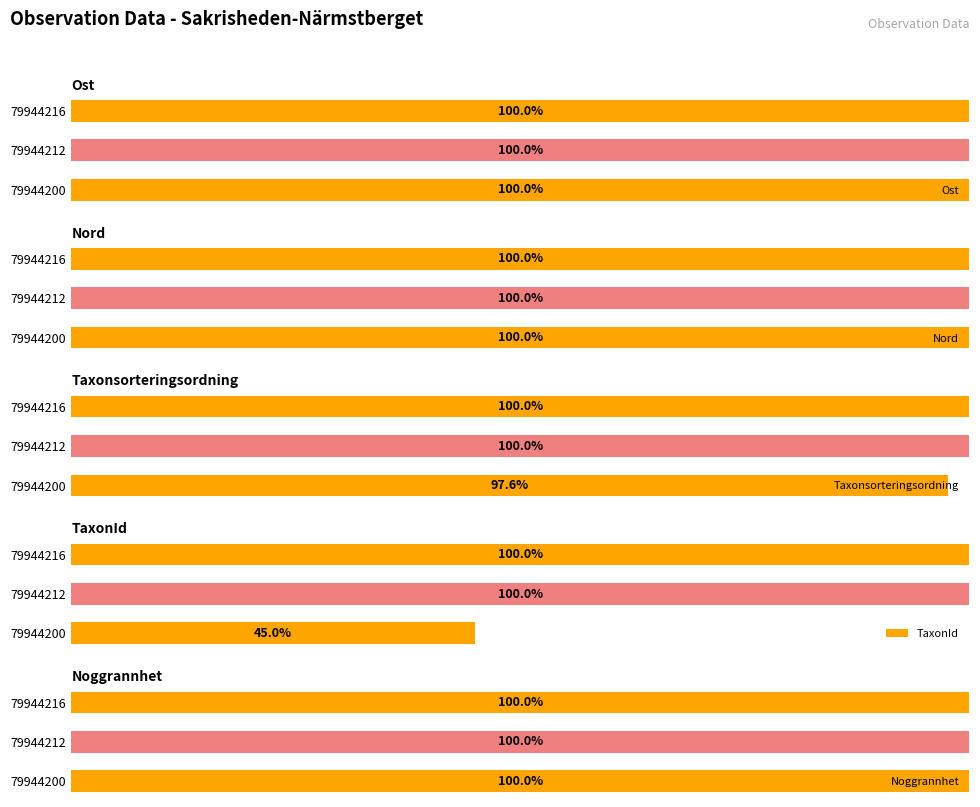

List the series in order of their peak value, highest first.

Ost, Nord, Taxonsorteringsordning, TaxonId, Noggrannhet